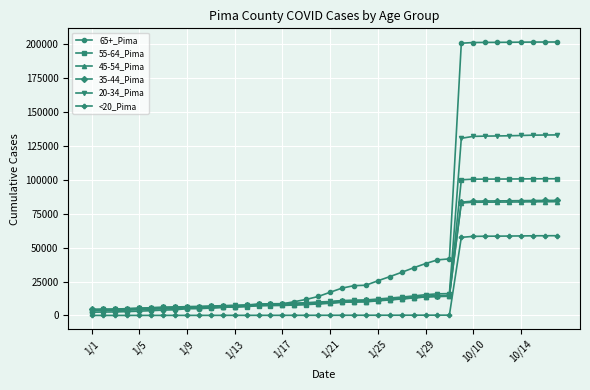

What is the maximum value shown in the chart?

201471